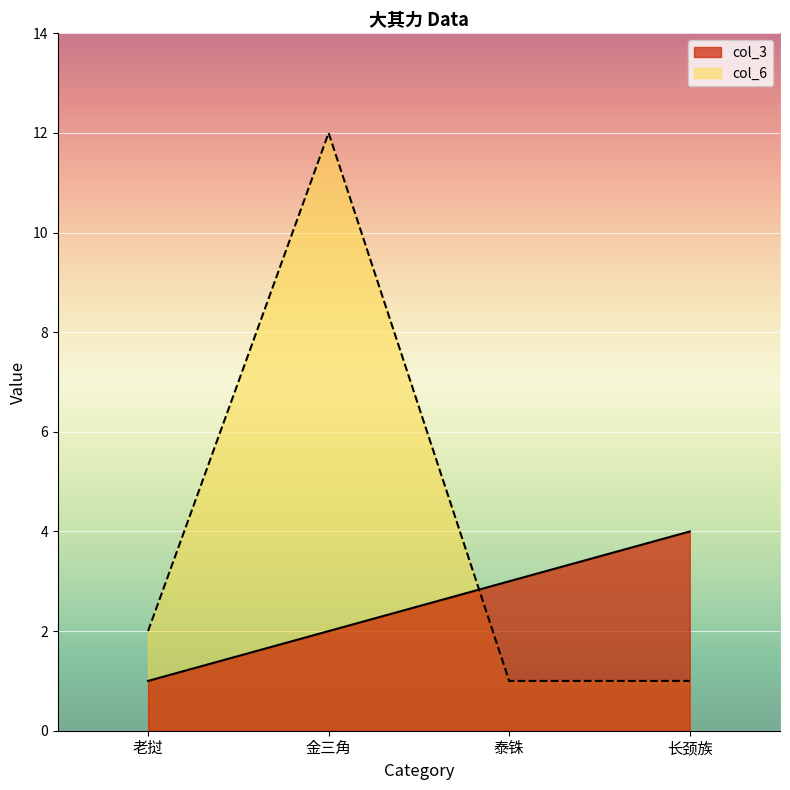

At which category does the chart reach its peak across all series?

金三角